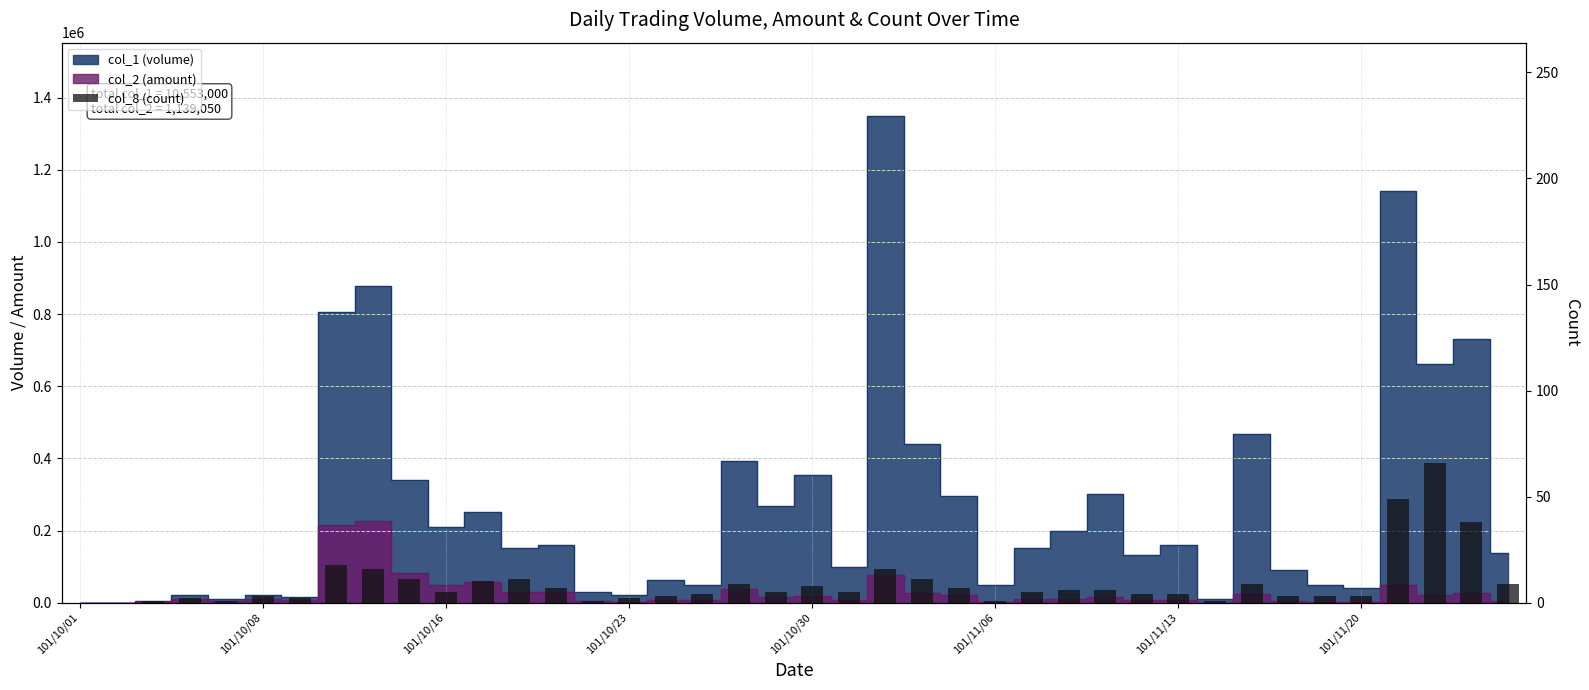

How many categories are shown in the chart?

40